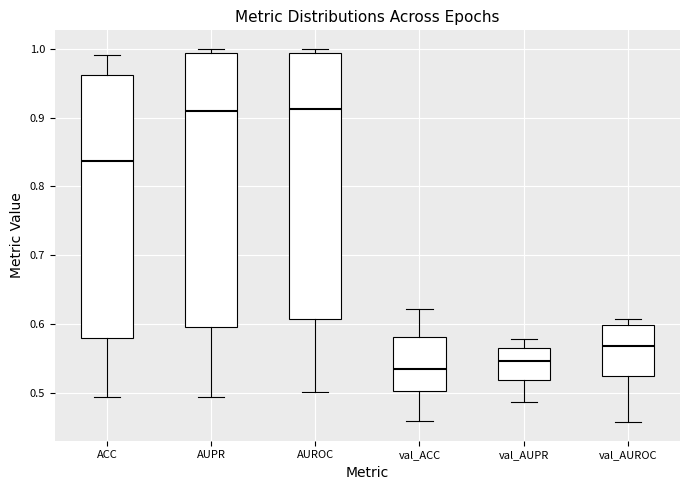

Where does the lower whisker of the box for AUROC end on the y-axis? The values are not printed on the chart, so give them approximately, as read against the axis.

0.50